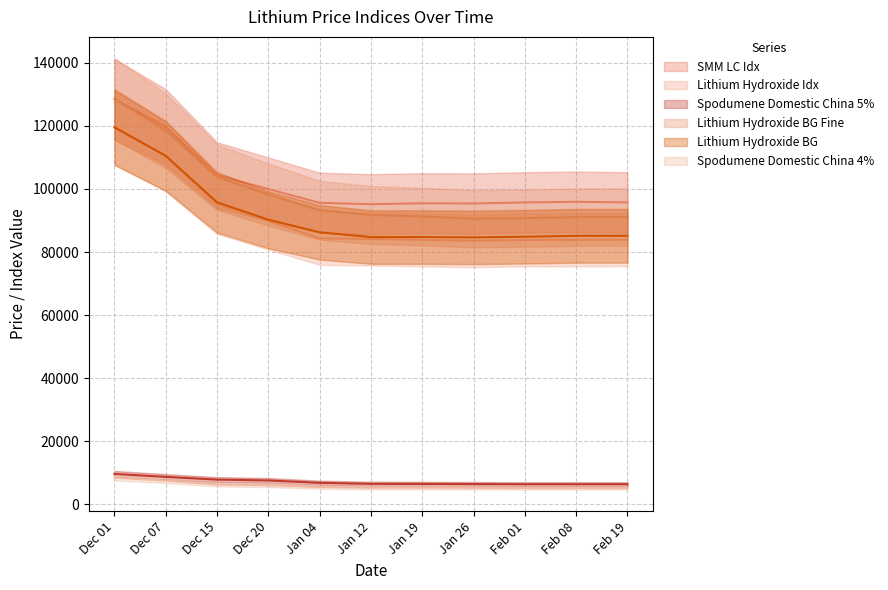

List the labels in order of Lithium Hydroxide Idx value, largest first.

Dec 01, Dec 07, Dec 15, Dec 20, Jan 04, Jan 12, Feb 19, Feb 08, Jan 19, Feb 01, Jan 26